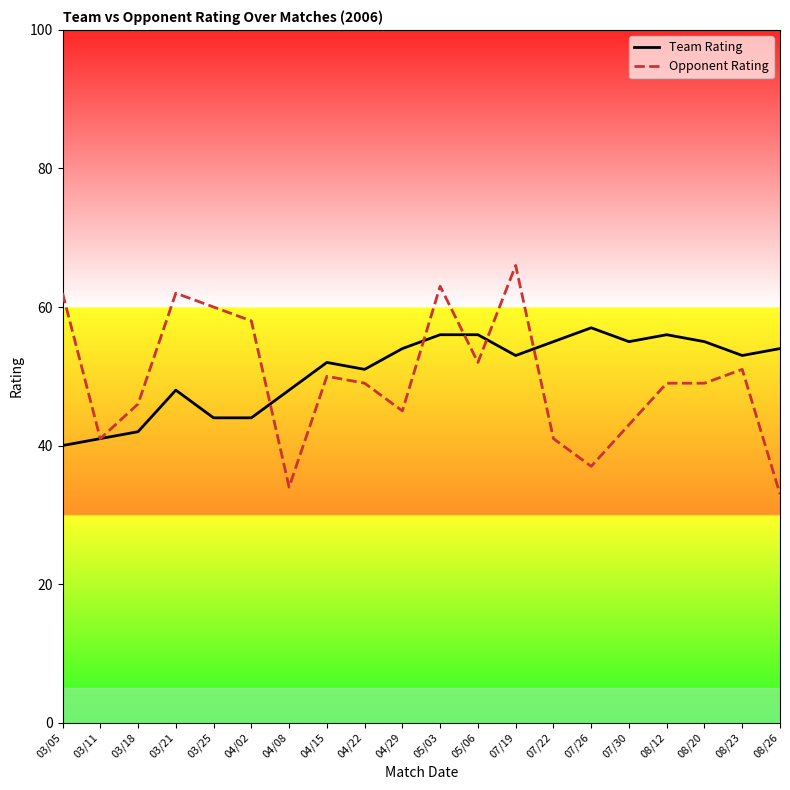

List the series in order of their peak value, highest first.

Opponent Rating, Team Rating